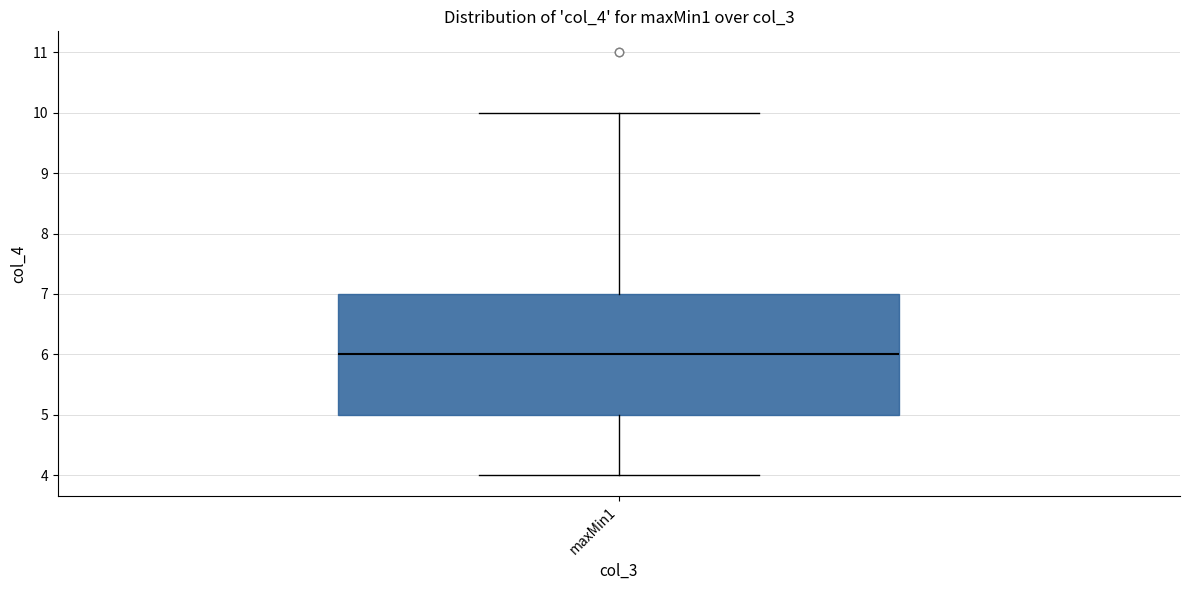

Where does the median line of the box for maxMin1 sit on the y-axis? The values are not printed on the chart, so give them approximately, as read against the axis.

6